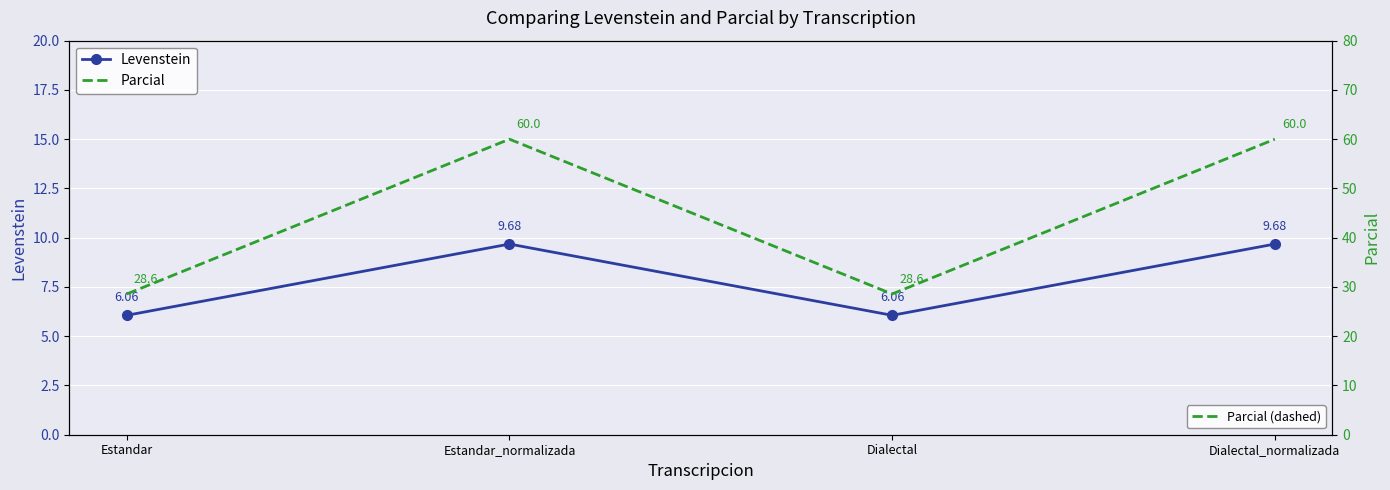

What is the average value of the Parcial series?

44.3